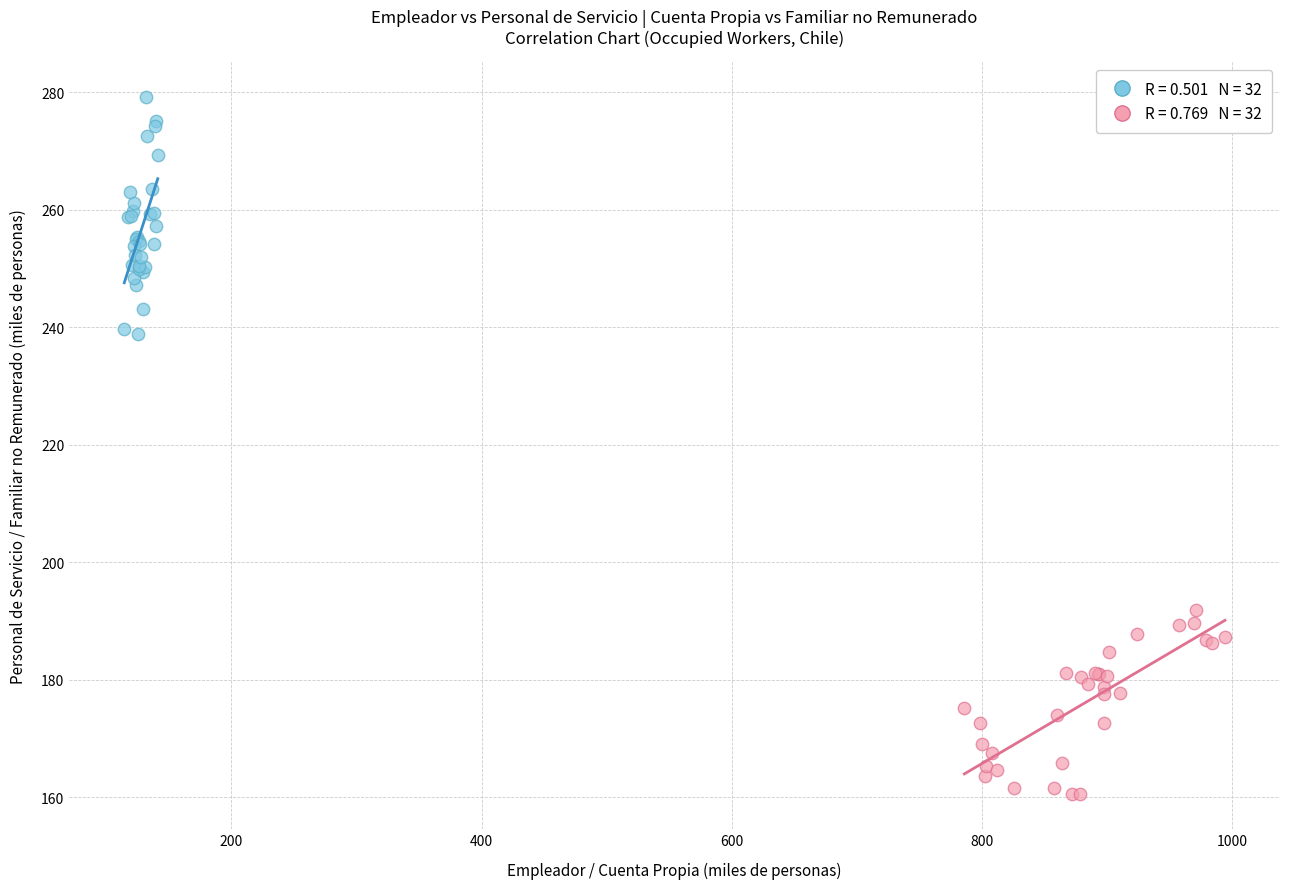

Which series reaches the maximum Y coordinate?

Empleador vs Personal de Servicio